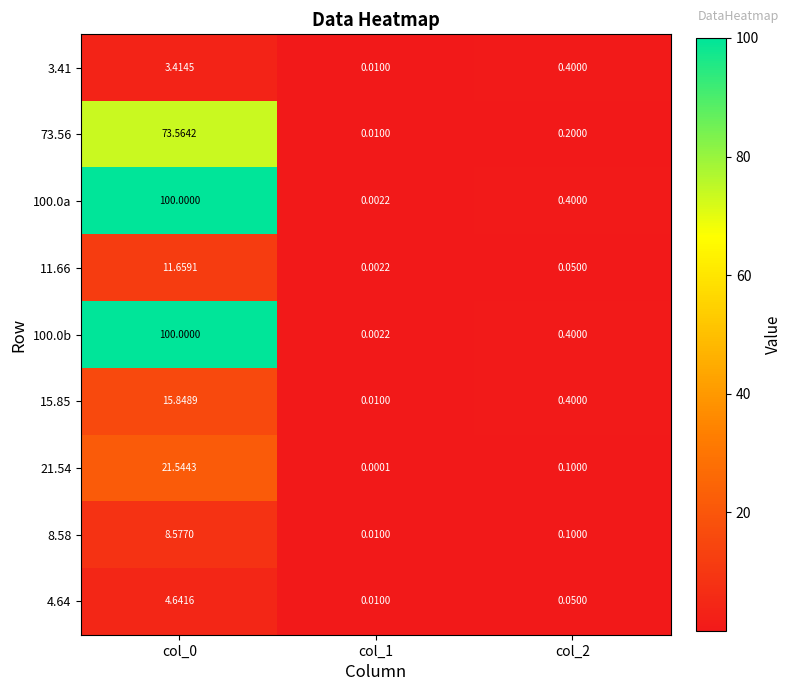

Is the value of 15.85 at col_2 greater than the value of 11.66 at col_1?

Yes